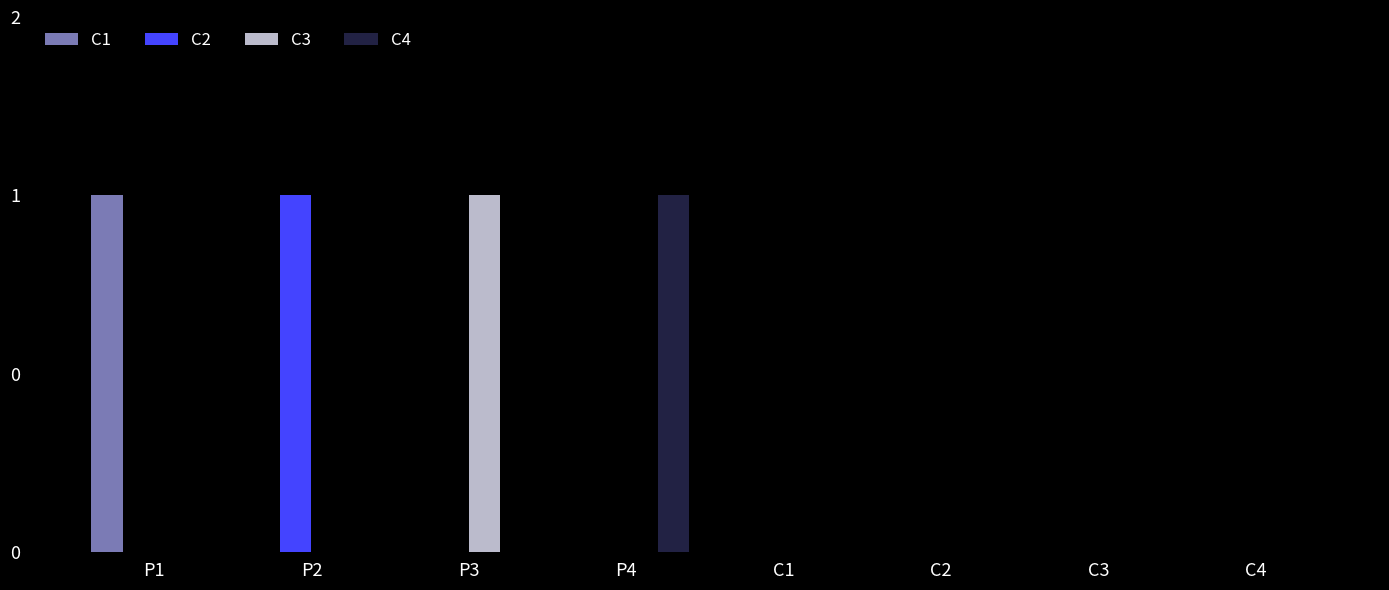

Which series has the widest spread of values?

C1